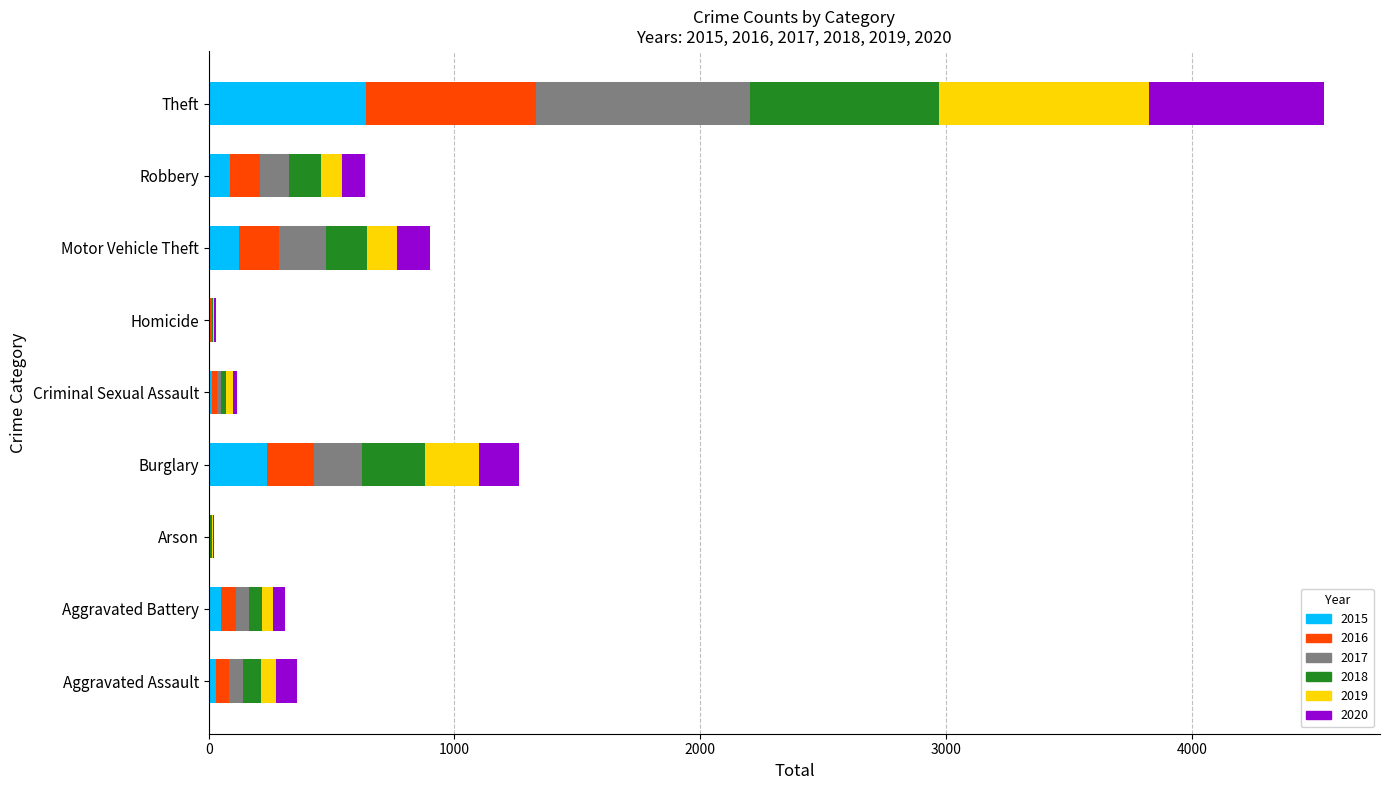

Is it true that 2015 equals 236 at Burglary?

True